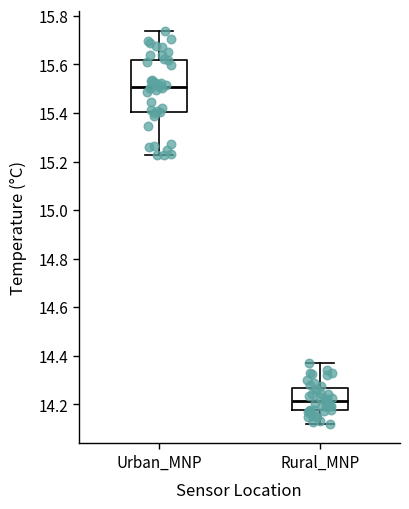

Reading left to right, transcribe this box plot: for each box, give where its median line is, the range the box spans, and where its two whiskers end, as read against the y-axis. The values are not printed on the chart, so give them approximately, as read against the axis.

Urban_MNP: median 15.50, box 15.40 to 15.62, whiskers 15.22 to 15.74
Rural_MNP: median 14.22, box 14.18 to 14.26, whiskers 14.12 to 14.38